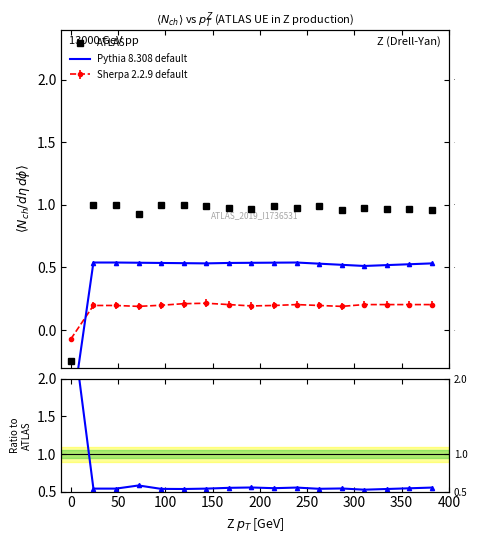

What is the average value of the ATLAS series?

0.9